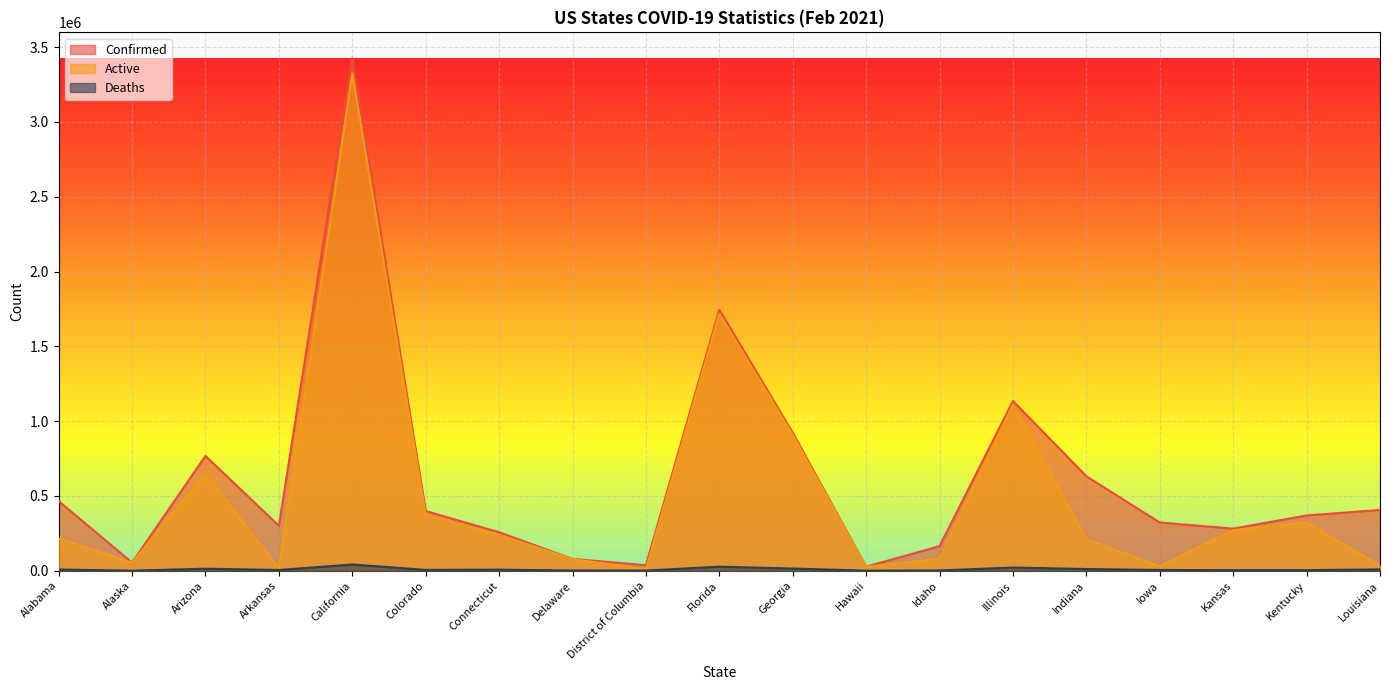

Rank the categories by Deaths value from lowest to highest.

Alaska, Hawaii, District of Columbia, Delaware, Idaho, Kentucky, Kansas, Iowa, Arkansas, Colorado, Connecticut, Alabama, Louisiana, Indiana, Arizona, Georgia, Illinois, Florida, California